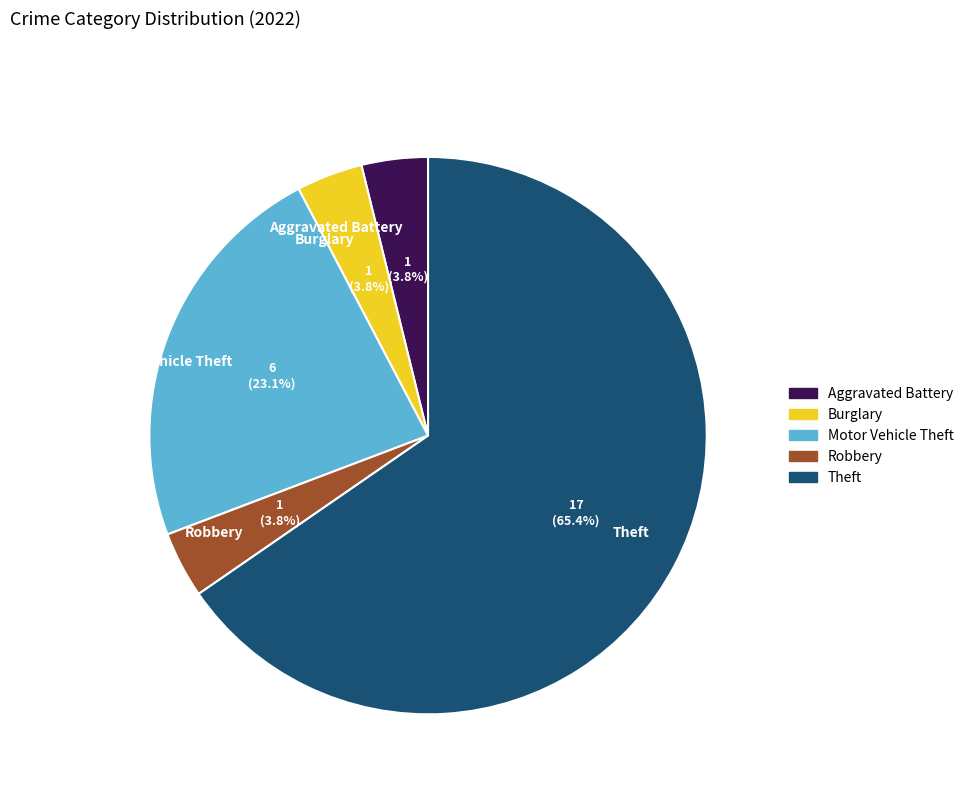

What percentage is NOT represented by Motor Vehicle Theft?

76.9%